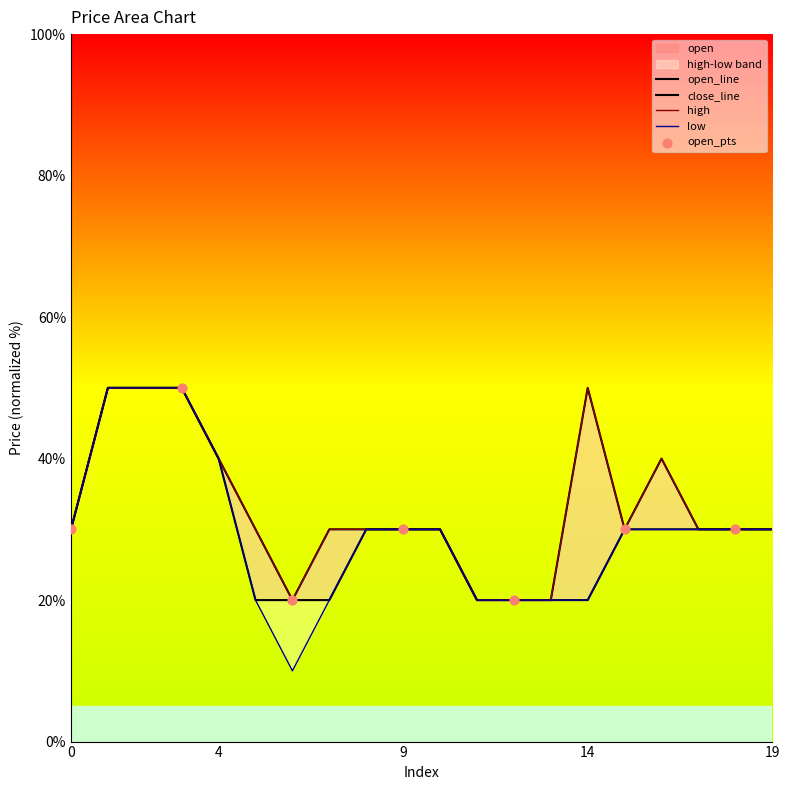

Which series has the largest Y range (max minus min)?

low